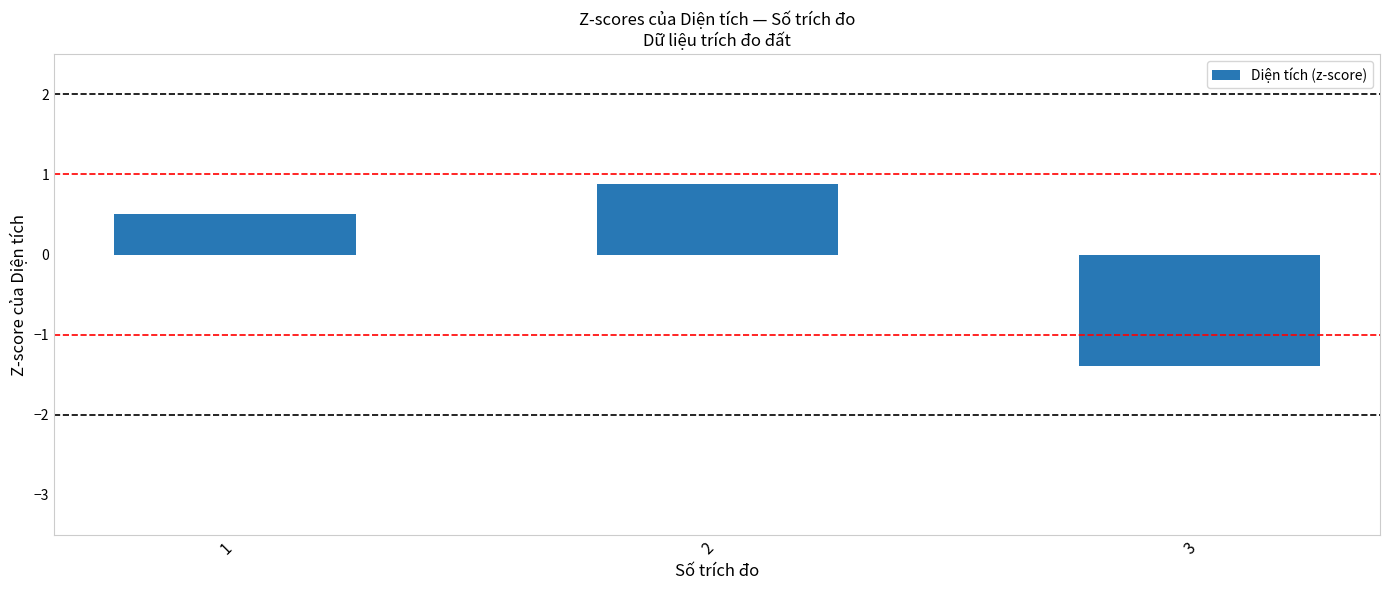

How many values are below zero?

1